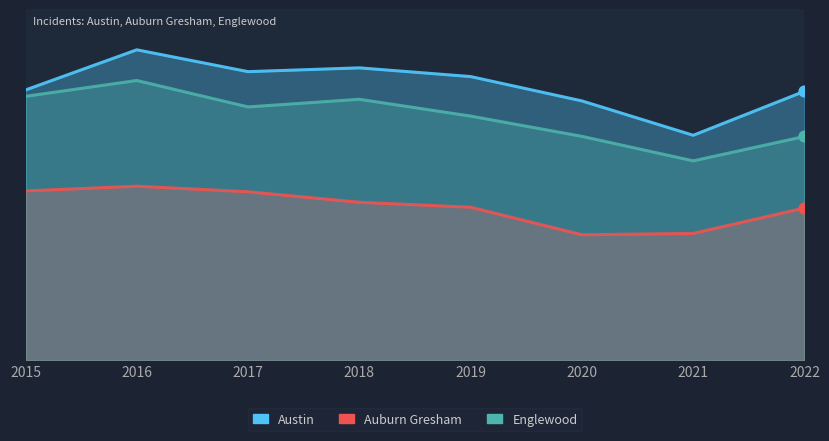

Which series has the largest total across all categories?

Austin